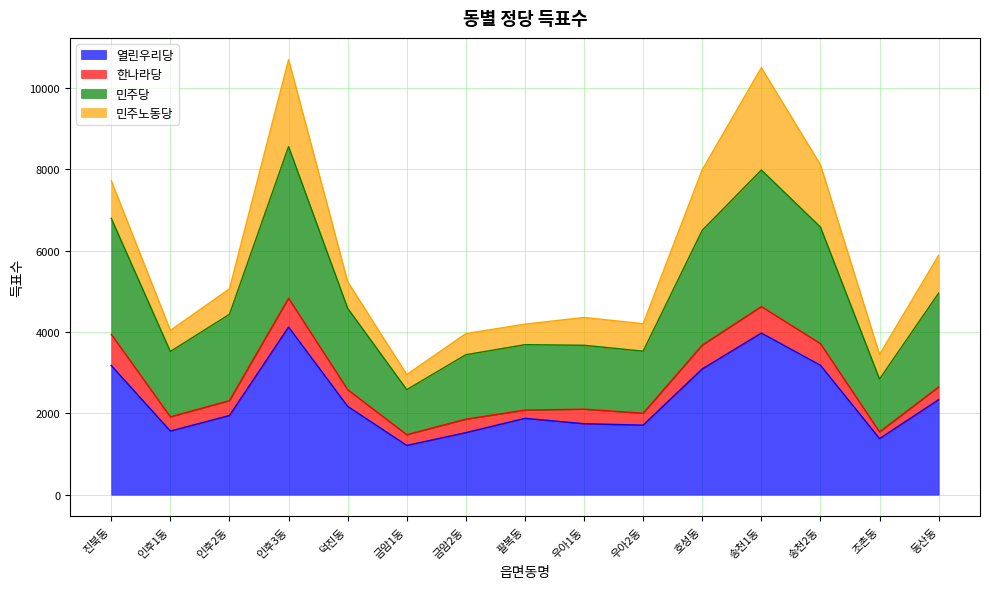

True or false: 열린우리당 has a value of 3974 at 송천1동.

True